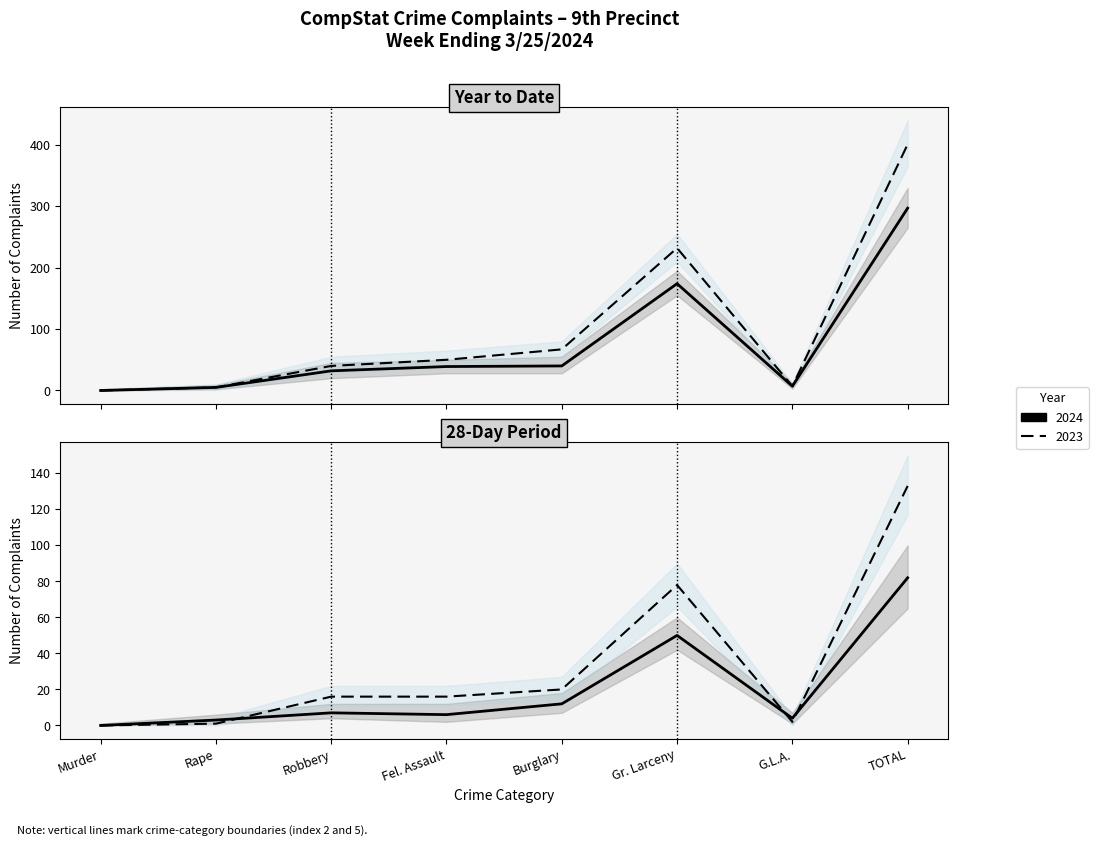

Does the chart display data point markers on the line(s)?

No